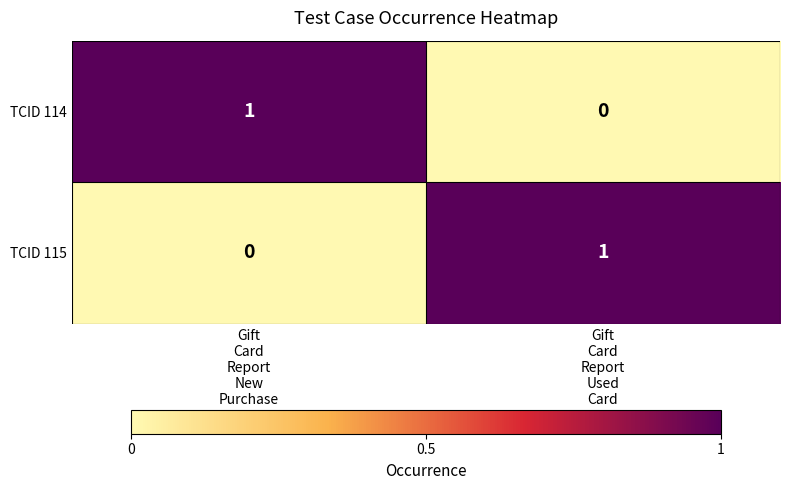

Reading left to right, extract all data points from this chart.

TCID 114: 1	0
TCID 115: 0	1